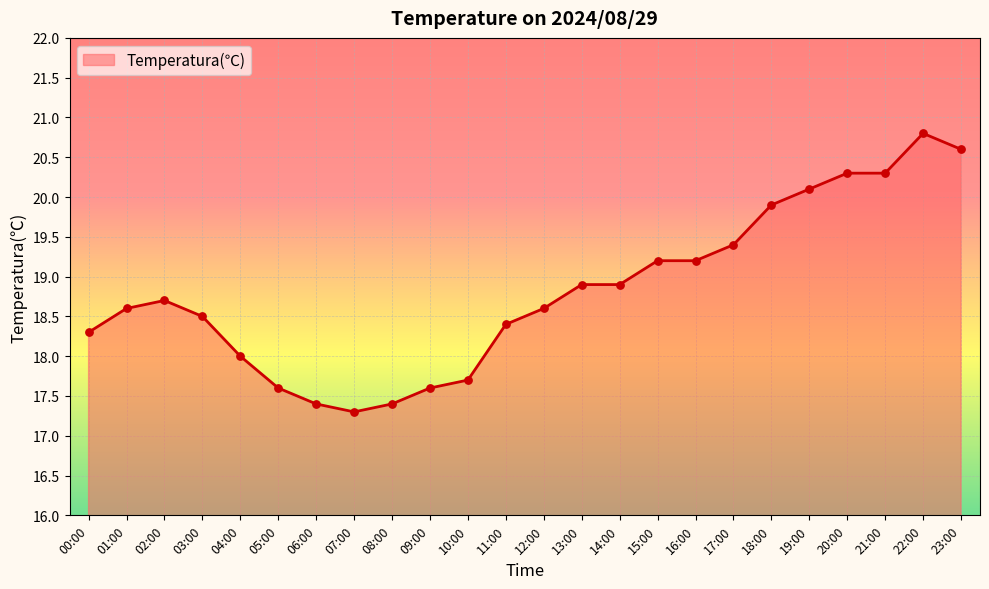

Approximately how many times larger is the value at 09:00 compared to 08:00?

1.0